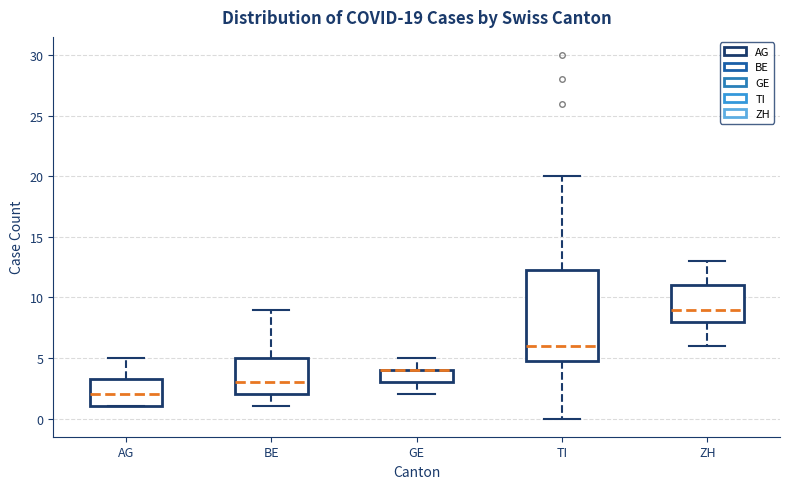

Comparing the boxes themselves (not the whiskers), which one is the tallest?

TI